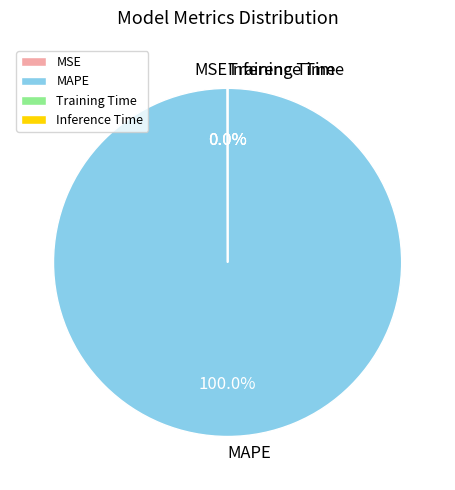

What is the majority slice?

MAPE